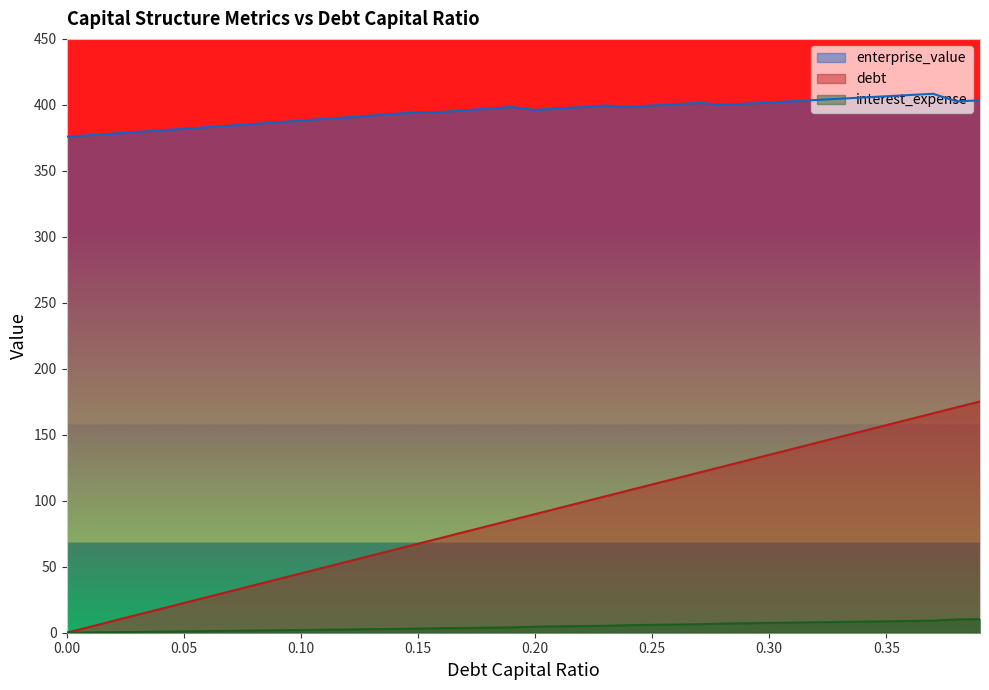

Is it true that enterprise_value equals 679.6 at 0.16?

False